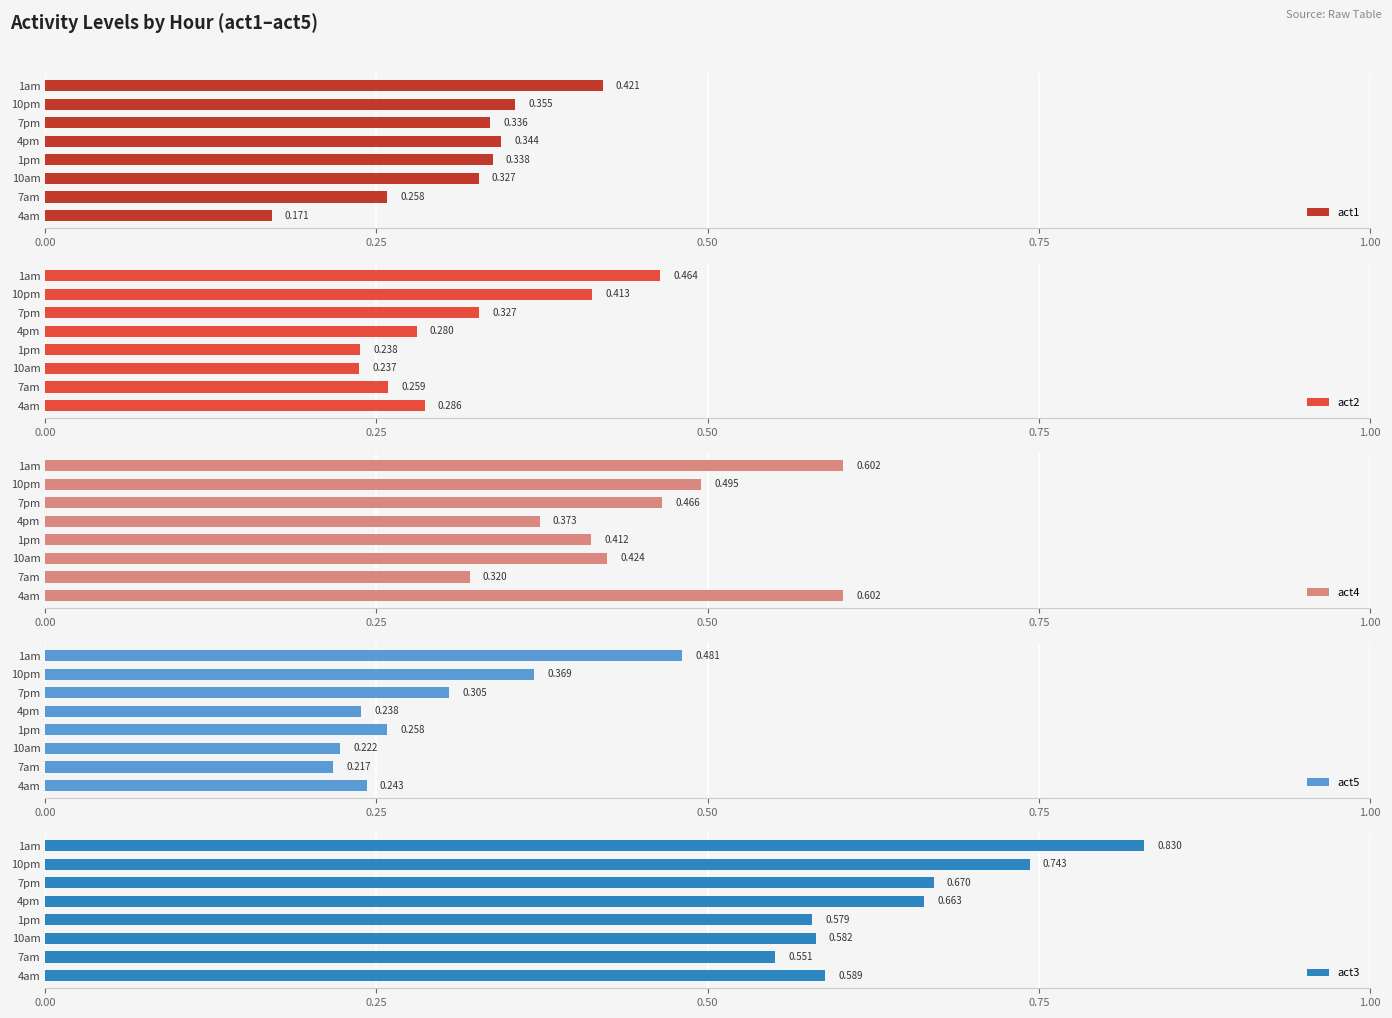

The act1 series shows 0.2 at 1am. True or false?

False